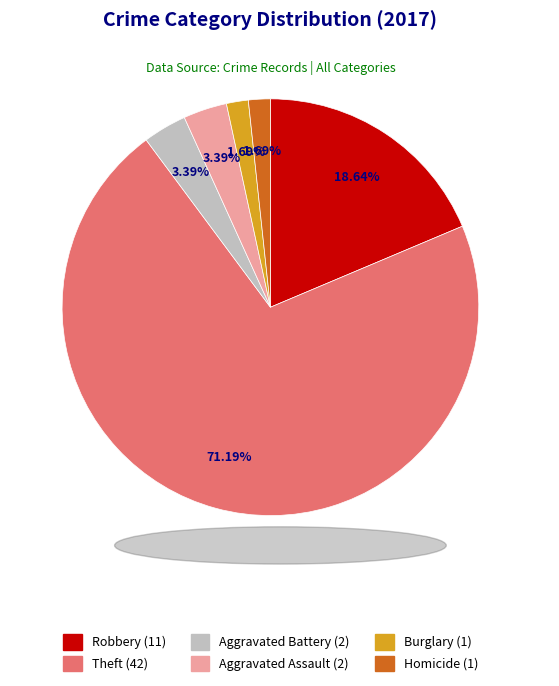

Is there any slice that represents more than half of the pie?

Yes